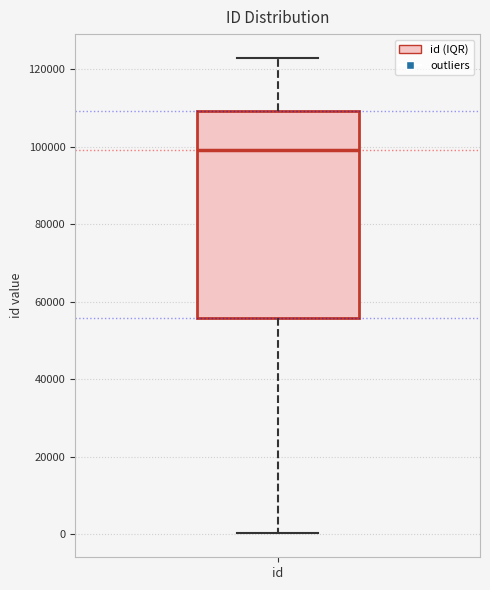

Read this box plot against the y-axis: the position of the median line, the range covered by the box, and the ends of both whiskers. The values are not printed on the chart, so give them approximately, as read against the axis.

median 98000, box 56000 to 110000, whiskers 0 to 122000